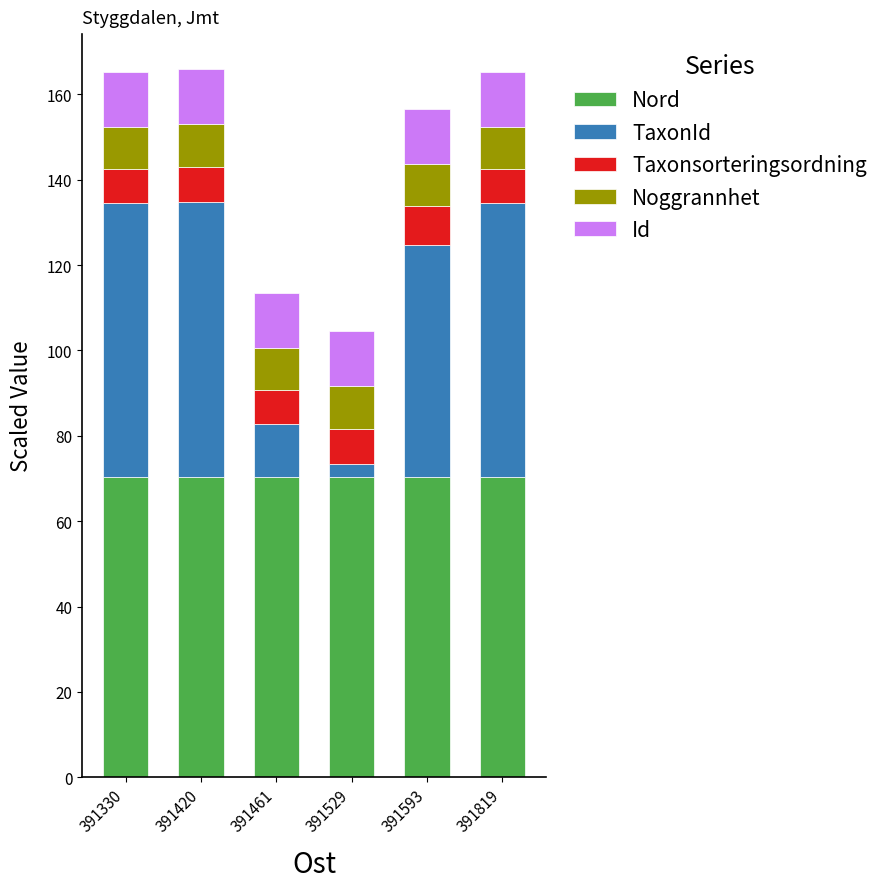

Reading left to right, transcribe the values for Nord.

391330=70.3	391420=70.3	391461=70.3	391529=70.3	391593=70.3	391819=70.3